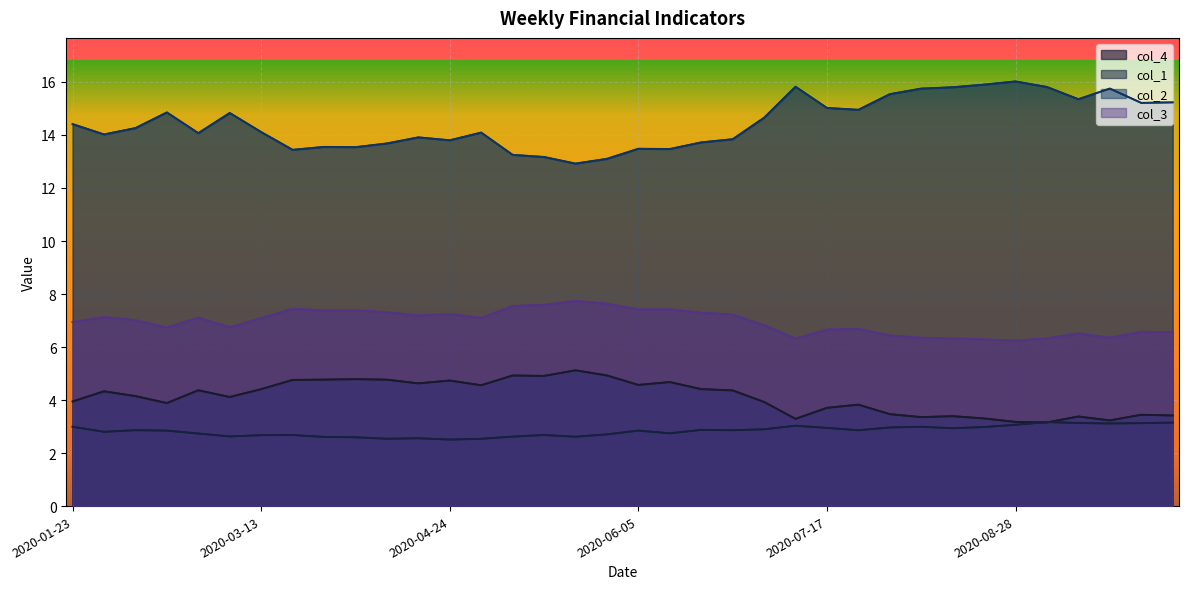

How many interior local peaks does the col_1 series have?

9